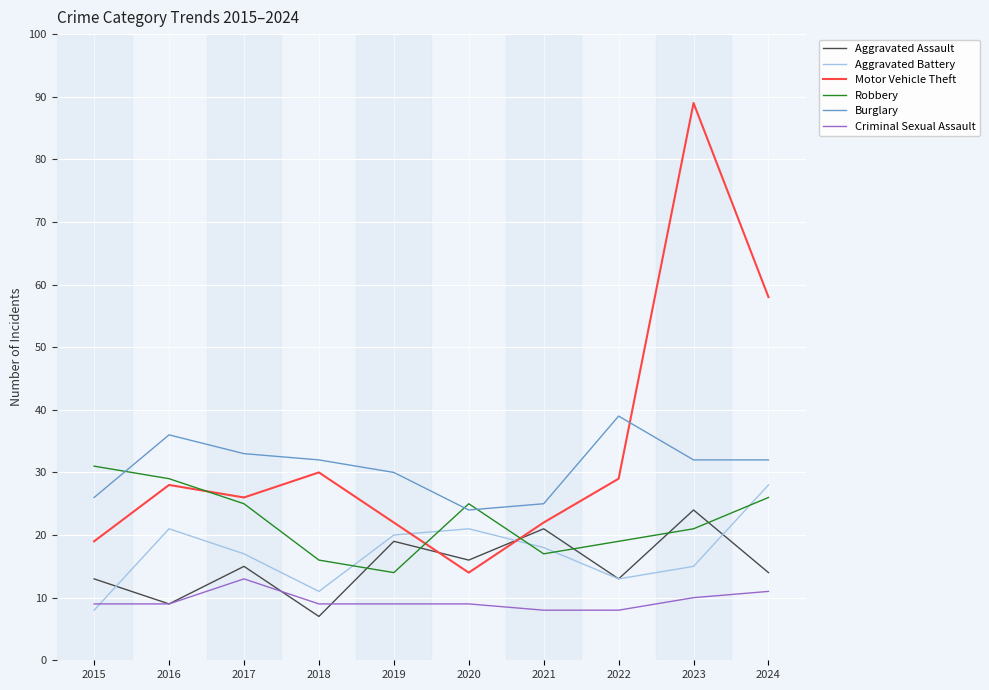

What is the difference between the maximum and minimum values in the Criminal Sexual Assault series?

5